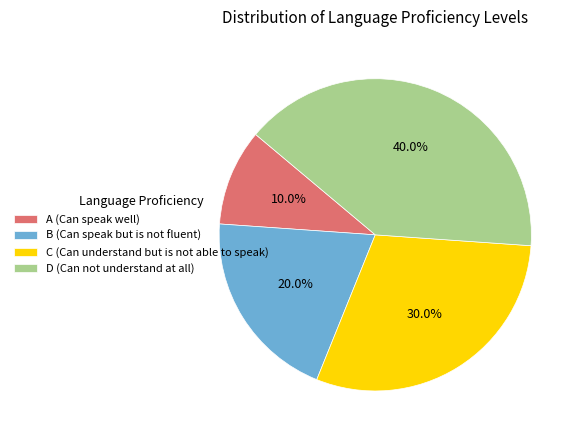

Is it true that C (Can understand but is not able to speak) is 30% of the pie?

True